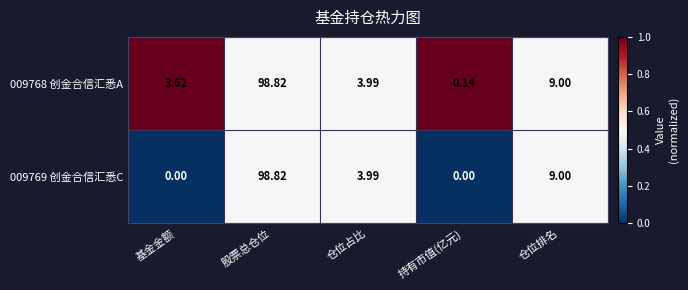

Where does the 009769 创金合信汇悉C series first go above 3?

股票总仓位